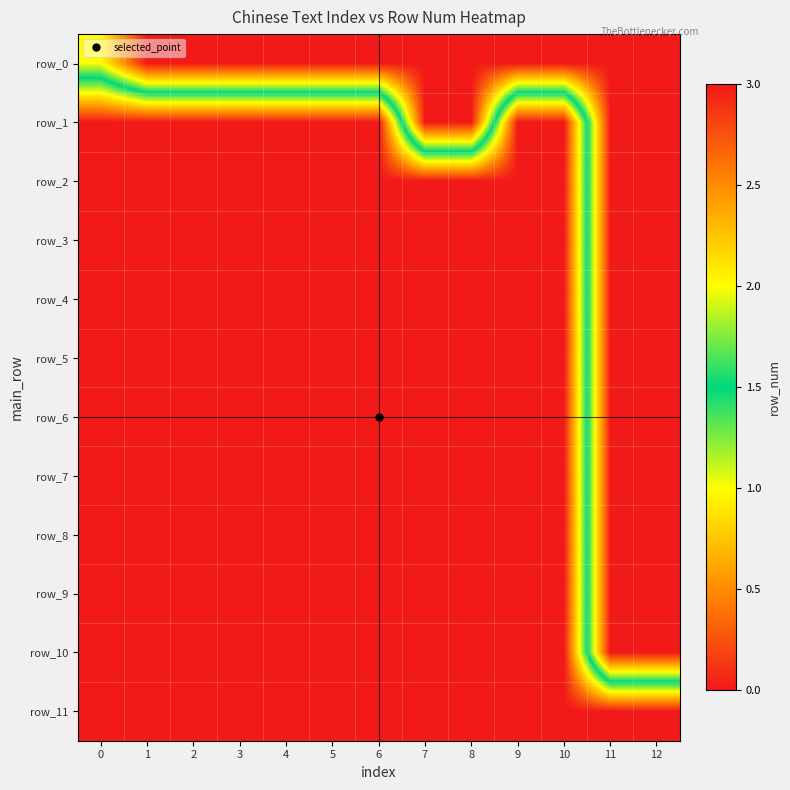

What is the average value of the row_11 series?

3